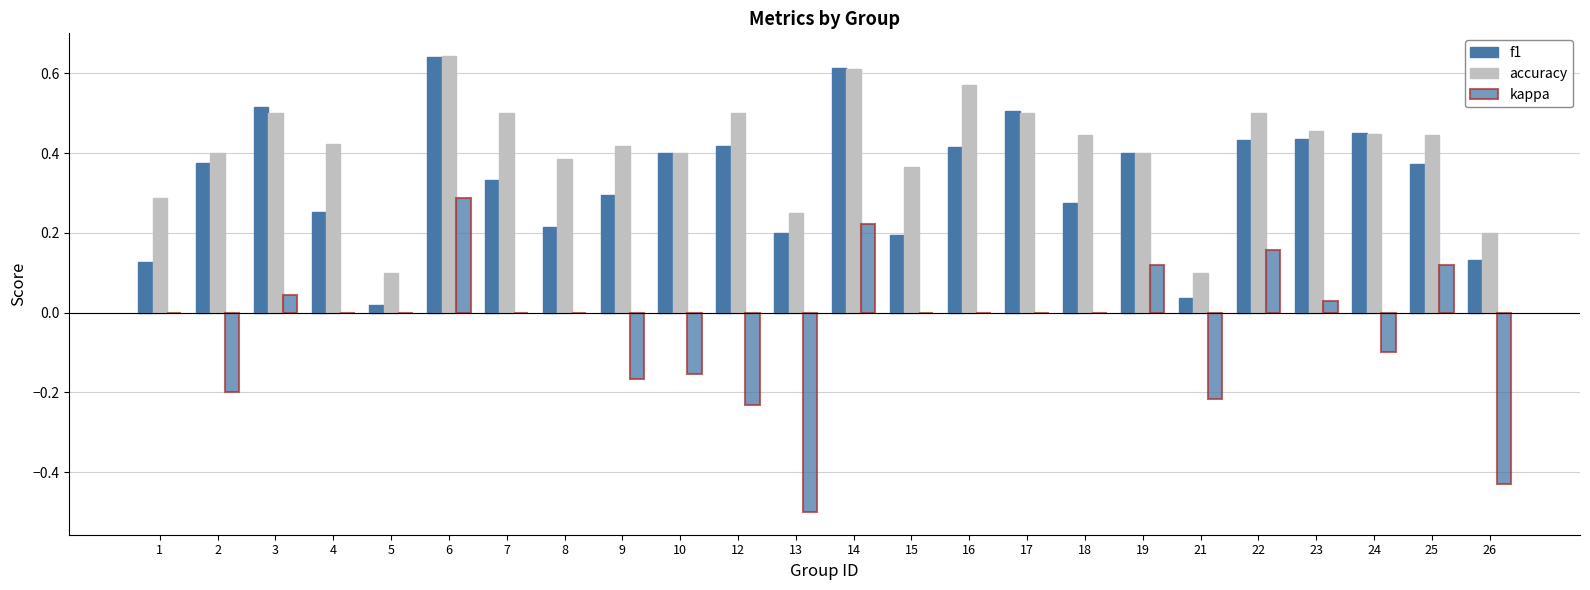

Rank the categories by f1 value from highest to lowest.

6, 14, 3, 17, 24, 23, 22, 12, 16, 10, 19, 2, 25, 7, 9, 18, 4, 8, 13, 15, 26, 1, 21, 5